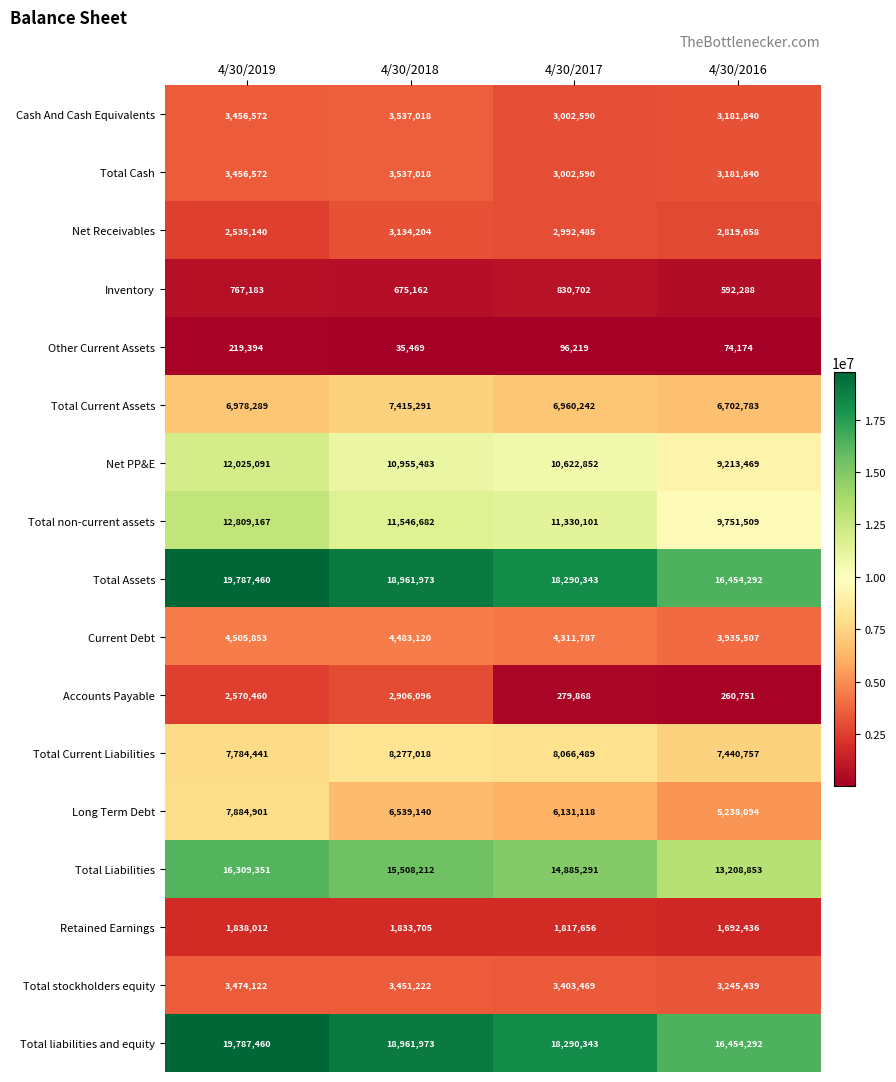

Between 4/30/2018 and 4/30/2017, which series saw the biggest shift?

Accounts Payable